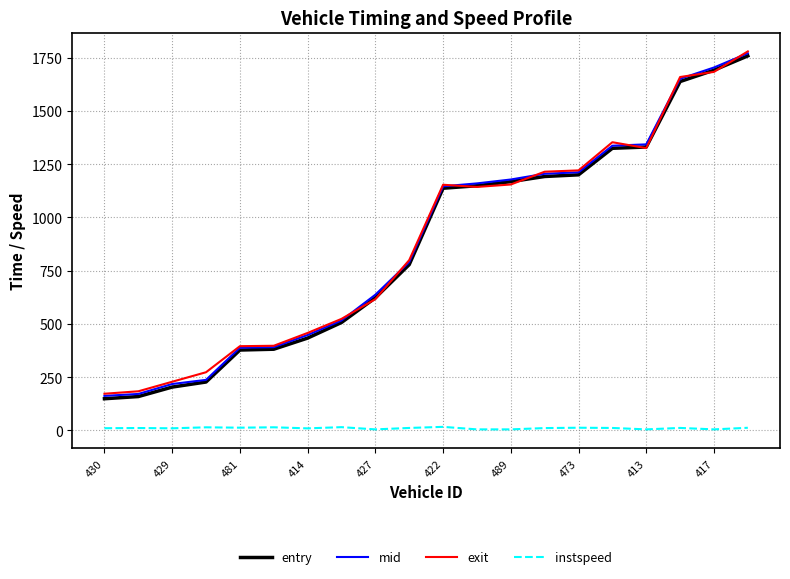

What is the lowest value of the entry series?

148.9